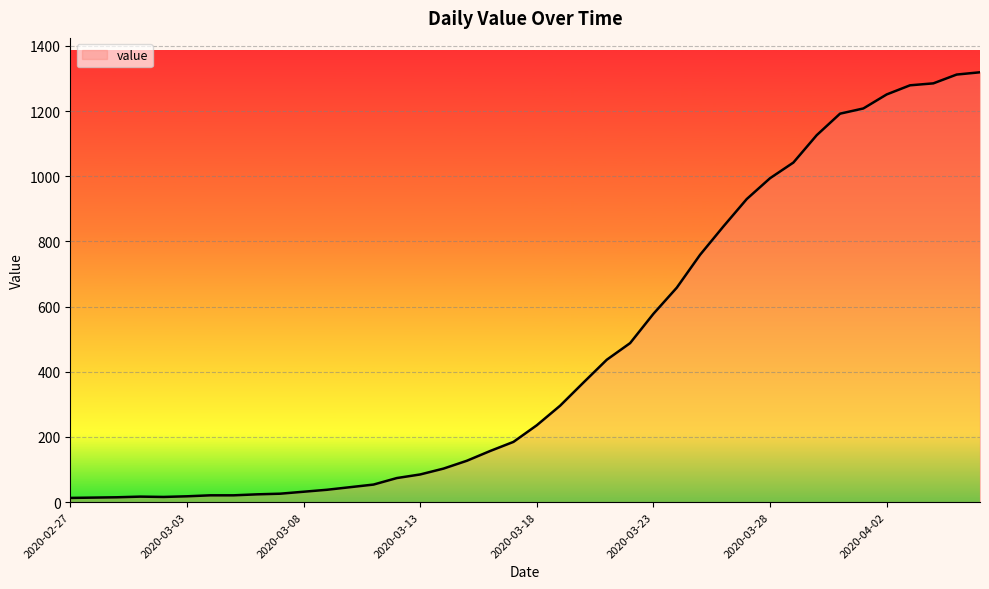

What is the sum of all values?

18689